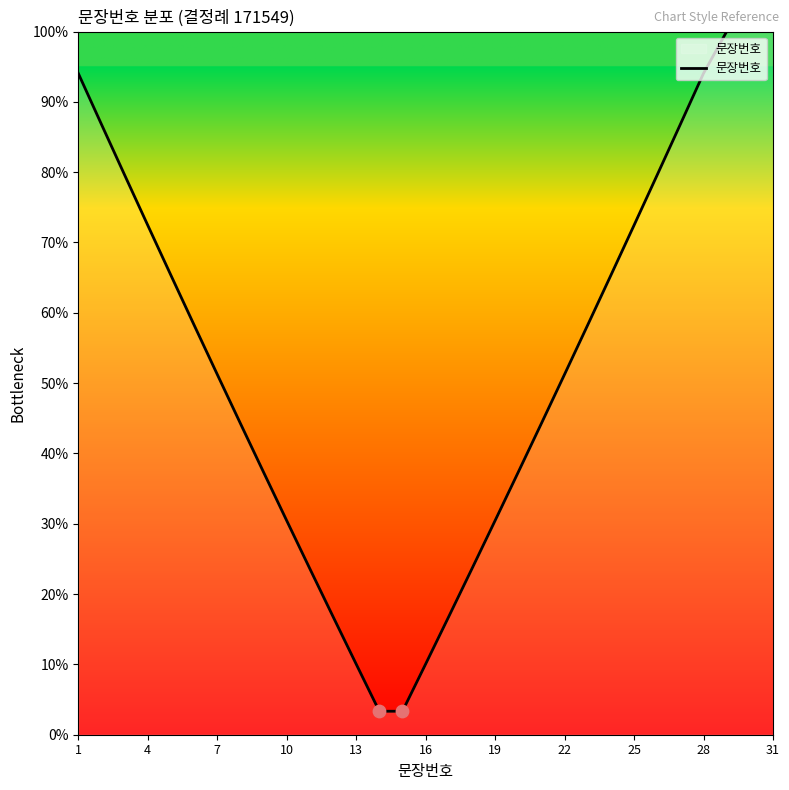

What is the minimum value shown in the chart?

3.3